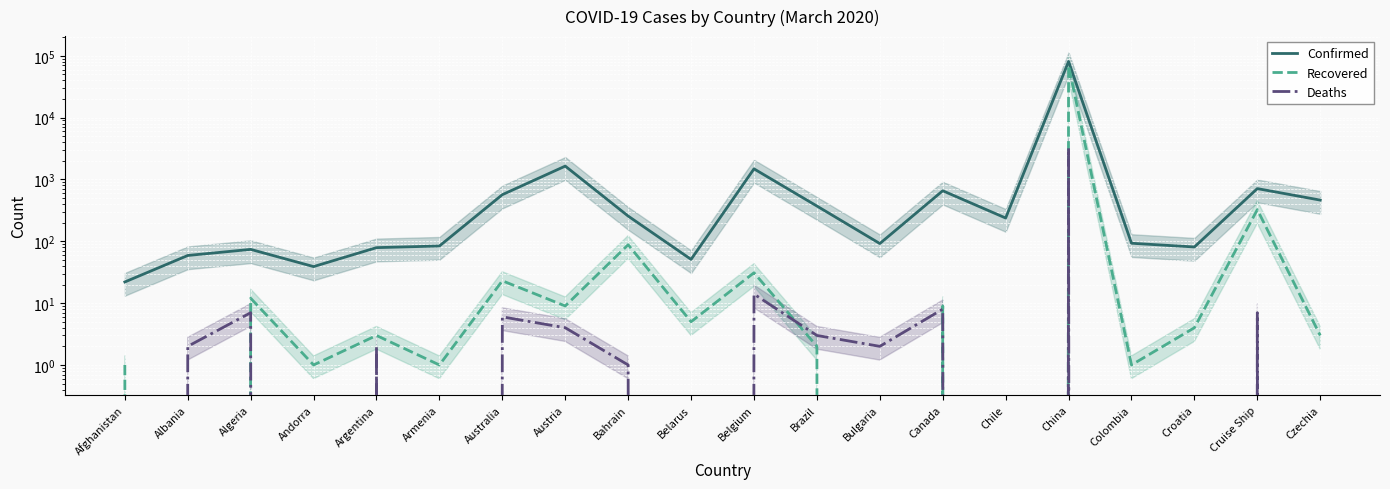

At how many categories does at least one series exceed 26041?

1